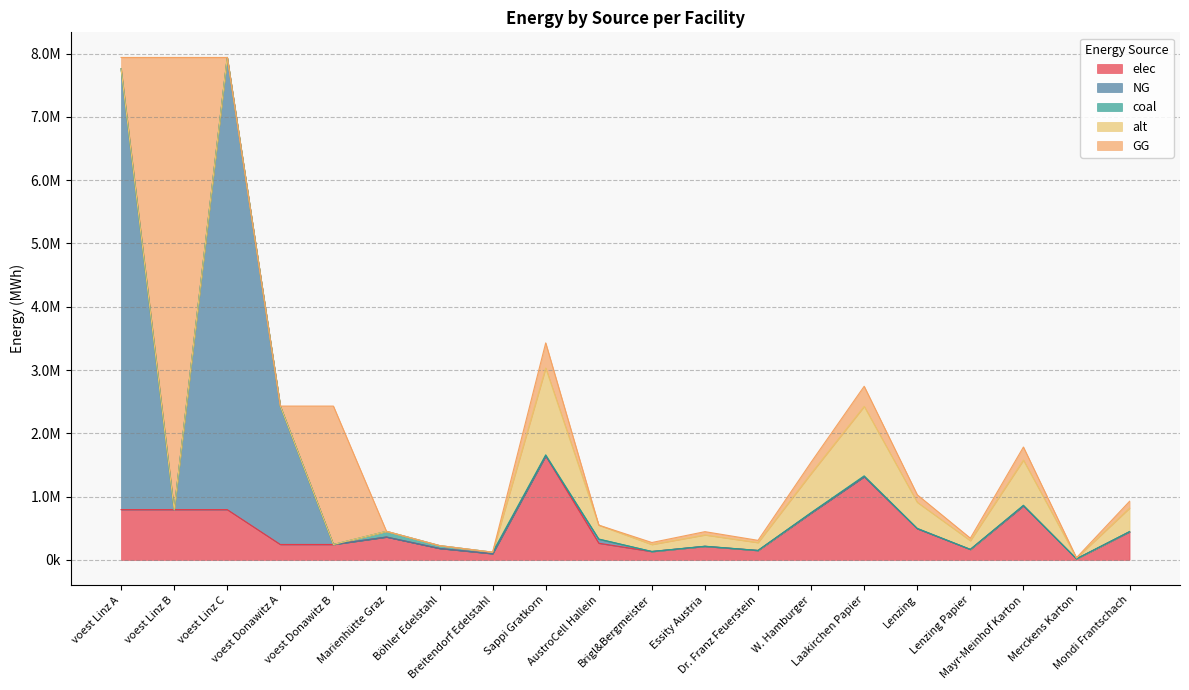

What is the spread (max minus min) of values at W. Hamburger?

739386.9